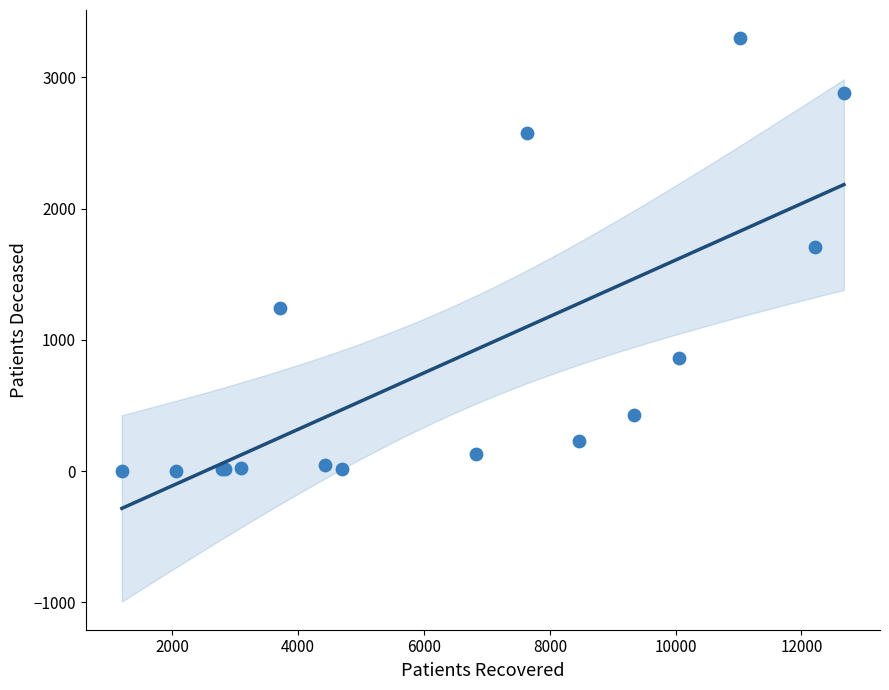

What Y value in the scatter plot is closest to 1650?

1704